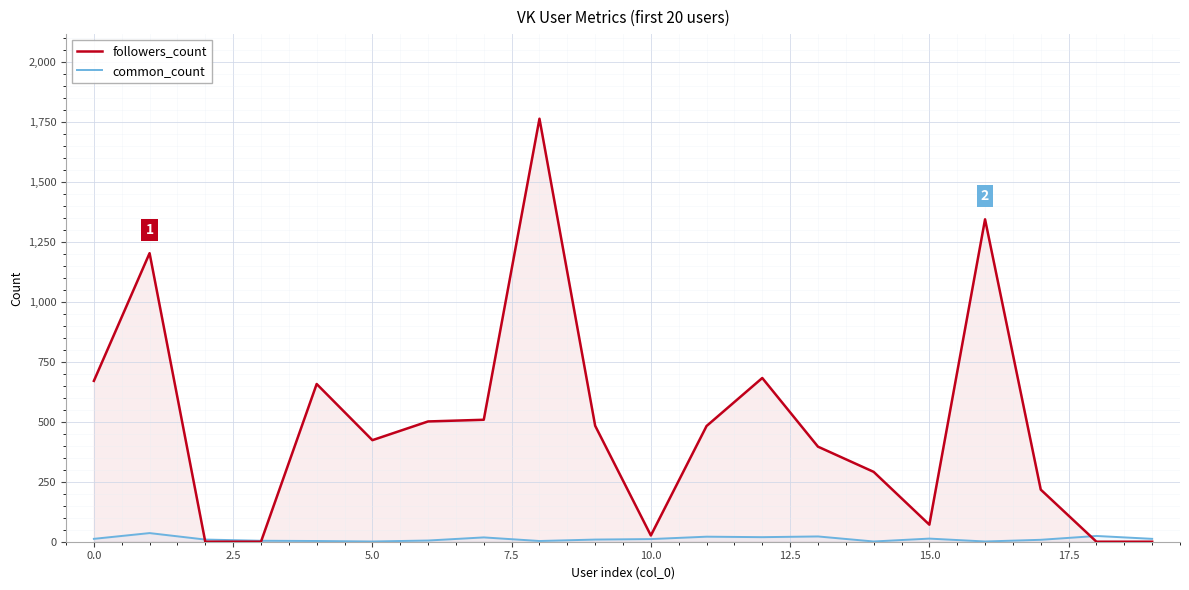

Reading right to left, transcribe all the data shown in this chart.

followers_count: 0	0	217	1343	71	291	396	682	482	26	483	1762	508	501	423	657	0	0	1202	670
common_count: 12	24	8	1	13	1	22	19	21	11	9	3	18	5	1	3	4	9	36	12